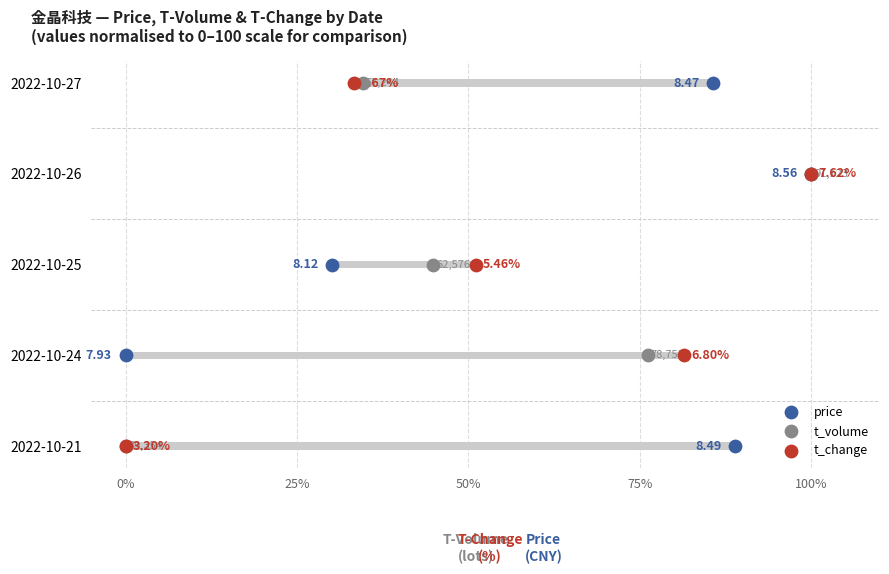

Which series has the largest total across all categories?

price